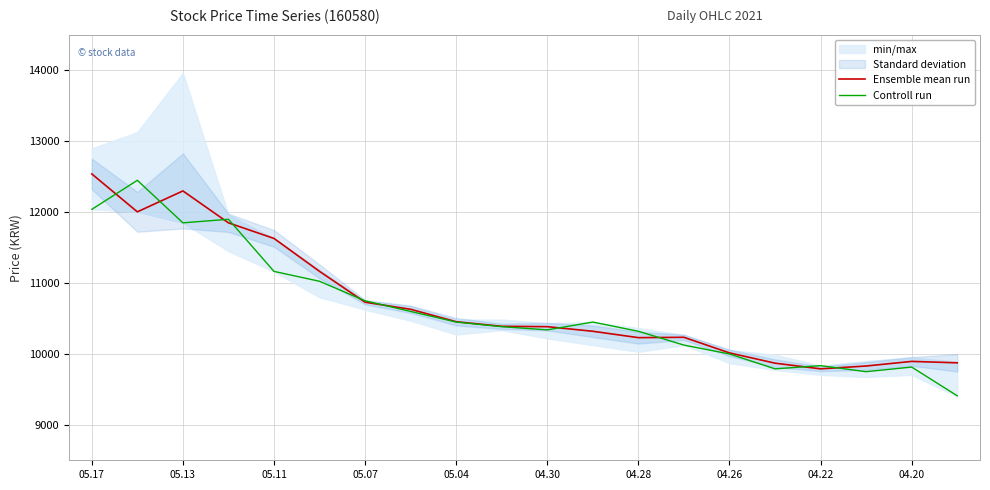

Rank the series by their average value, from lowest to highest.

Controll run, Ensemble mean run